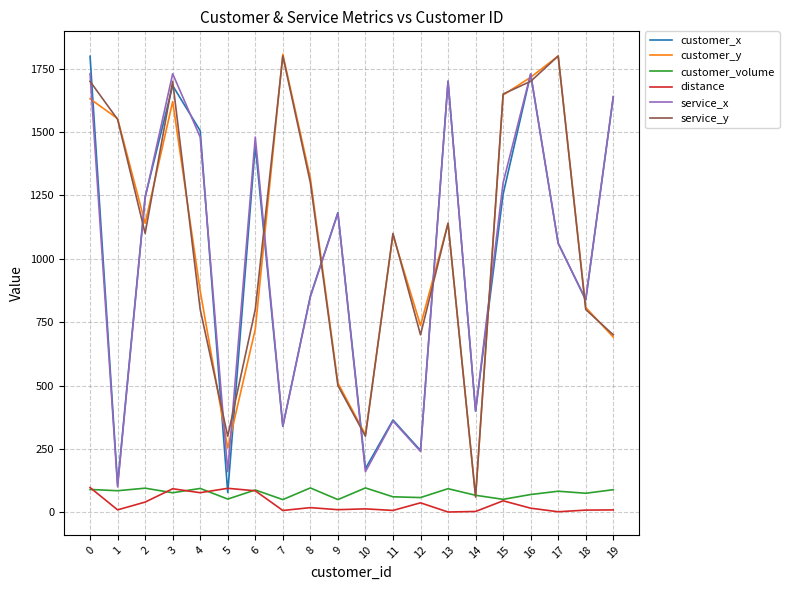

Is it true that service_y equals 500.0 at 9?

True